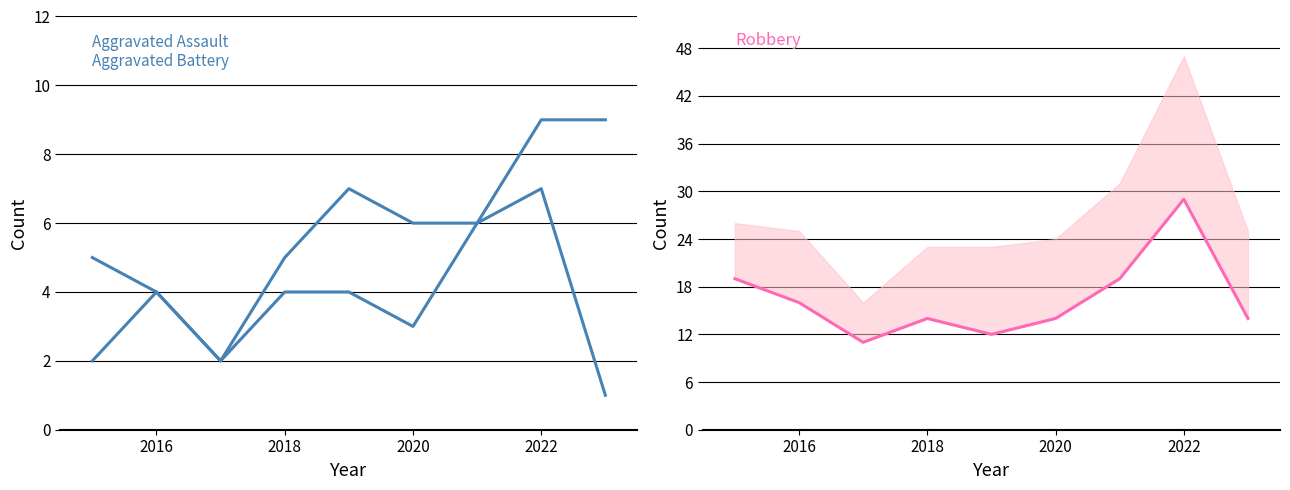

True or false: Robbery and Aggravated Assault cross at least once.

False